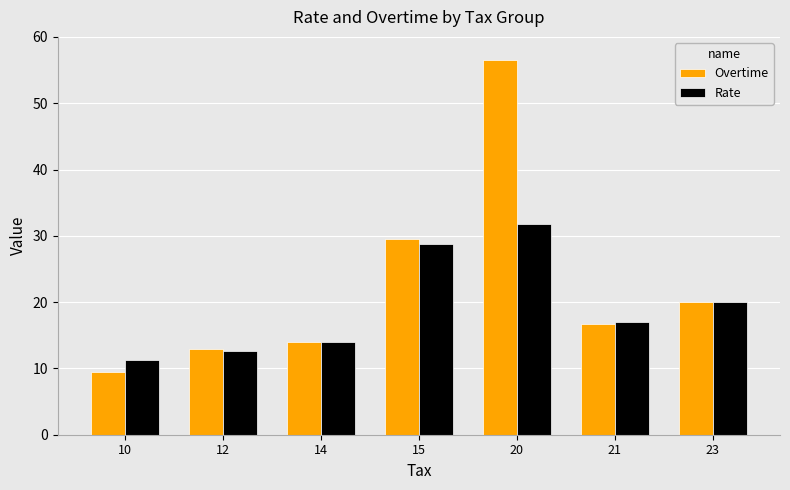

What is the highest value of the Overtime series?

56.5